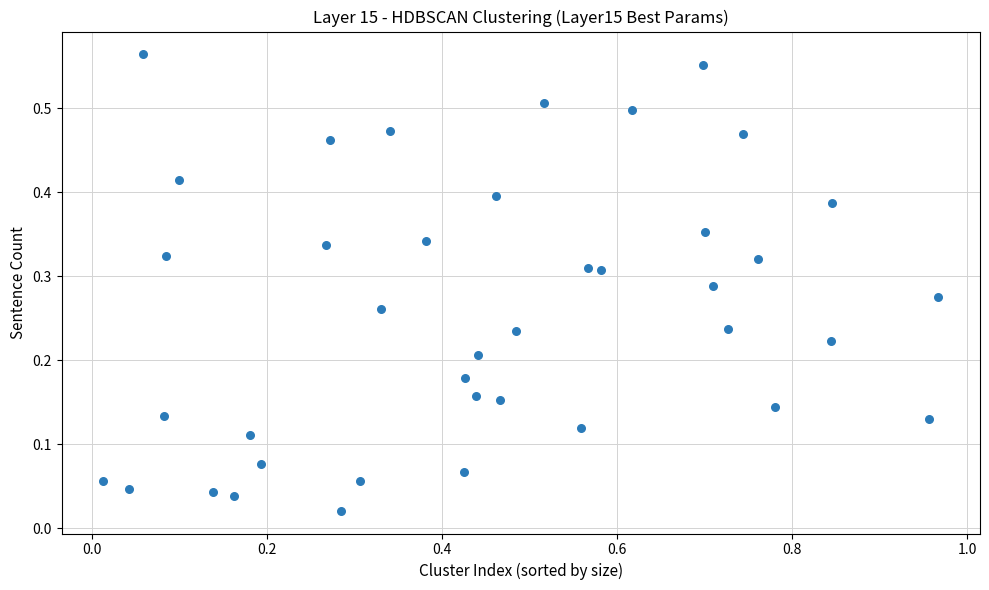

What is the range of X values (max minus min)?

1.0